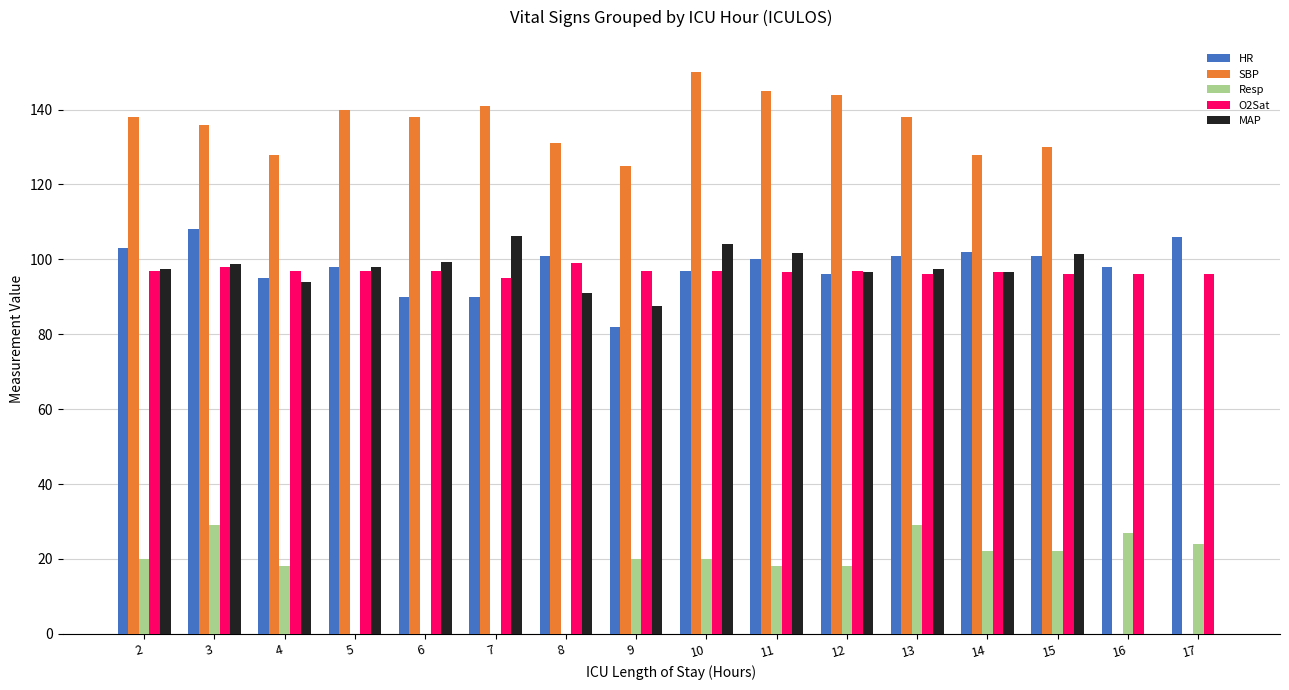

How many data points does each series have?

16